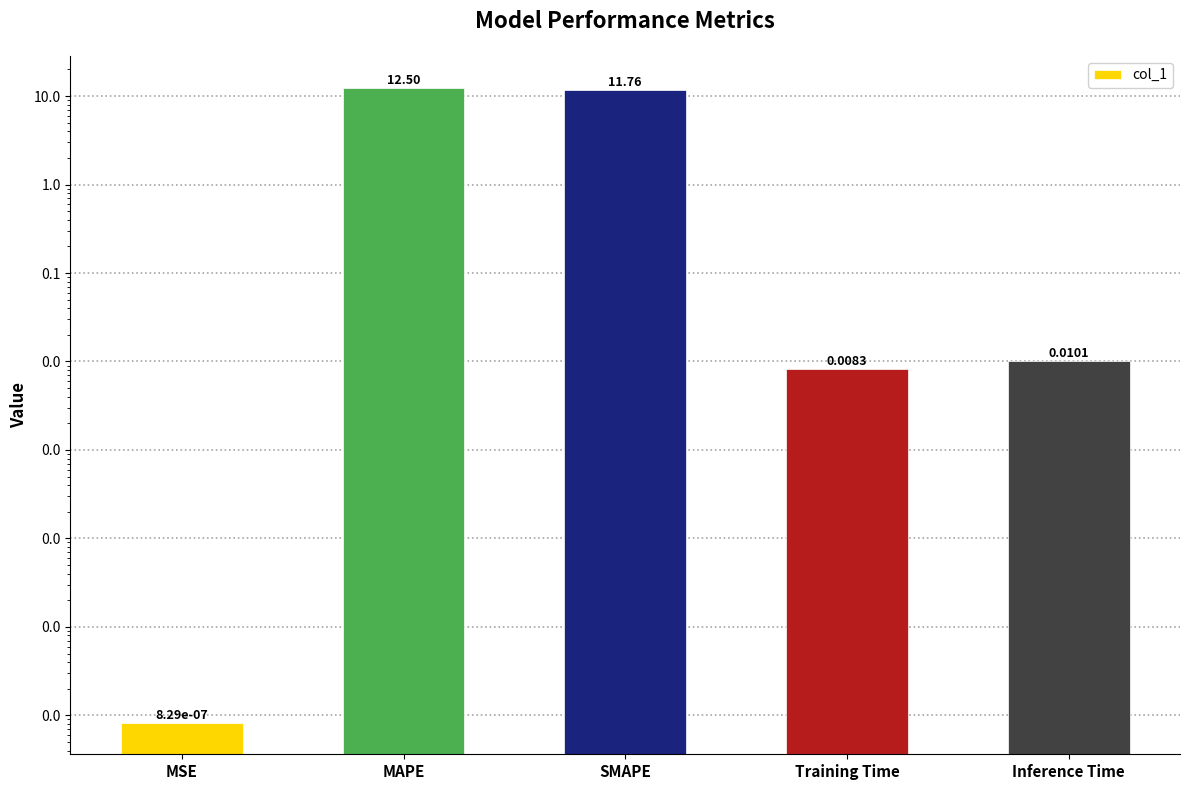

Reading left to right, transcribe all the data shown in this chart.

0.0	12.5	11.8	0.0	0.0